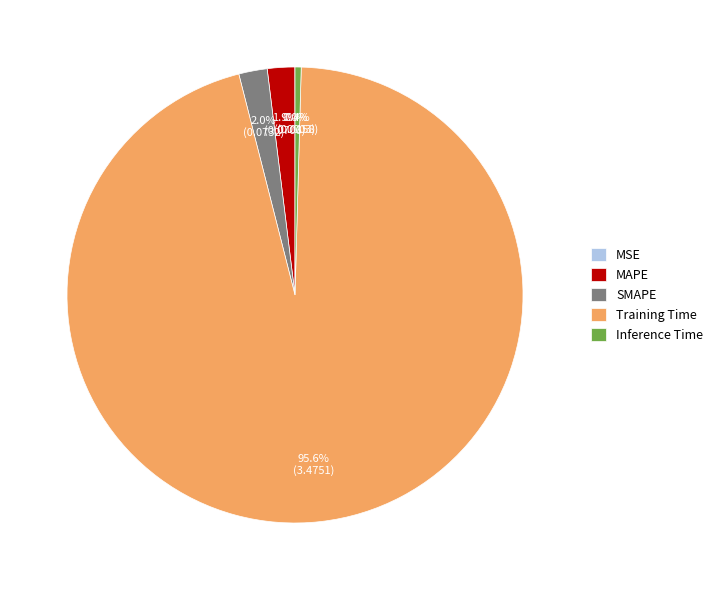

What percentage is the Training Time slice, to the nearest percent?

96%